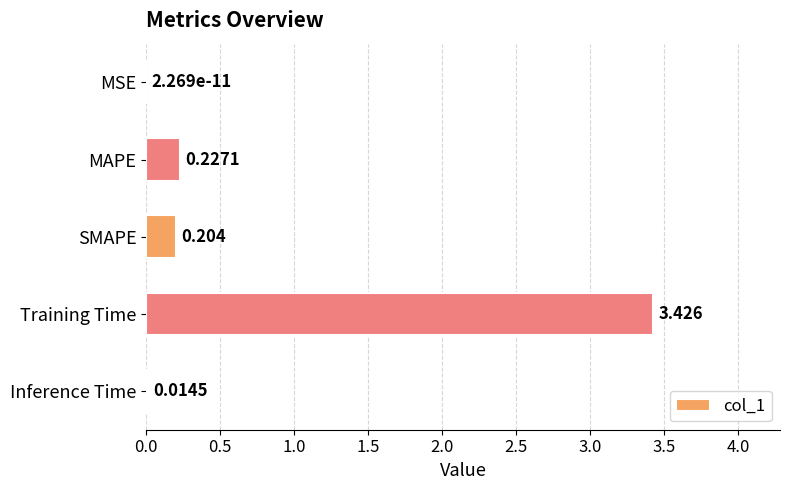

Between Inference Time and Training Time, which is larger?

Training Time